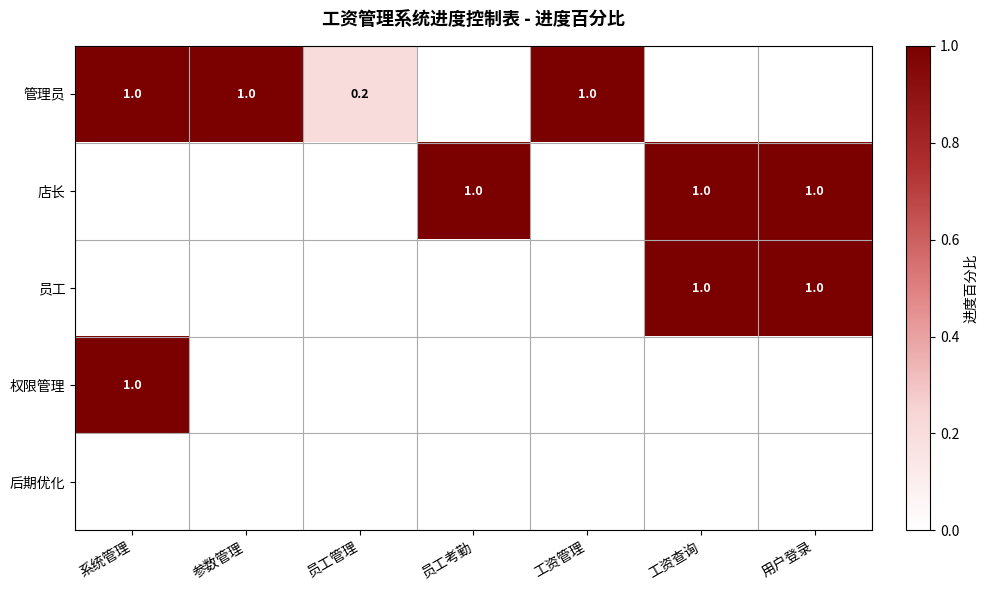

Is it true that 店长 equals 0.6 at 用户登录?

False